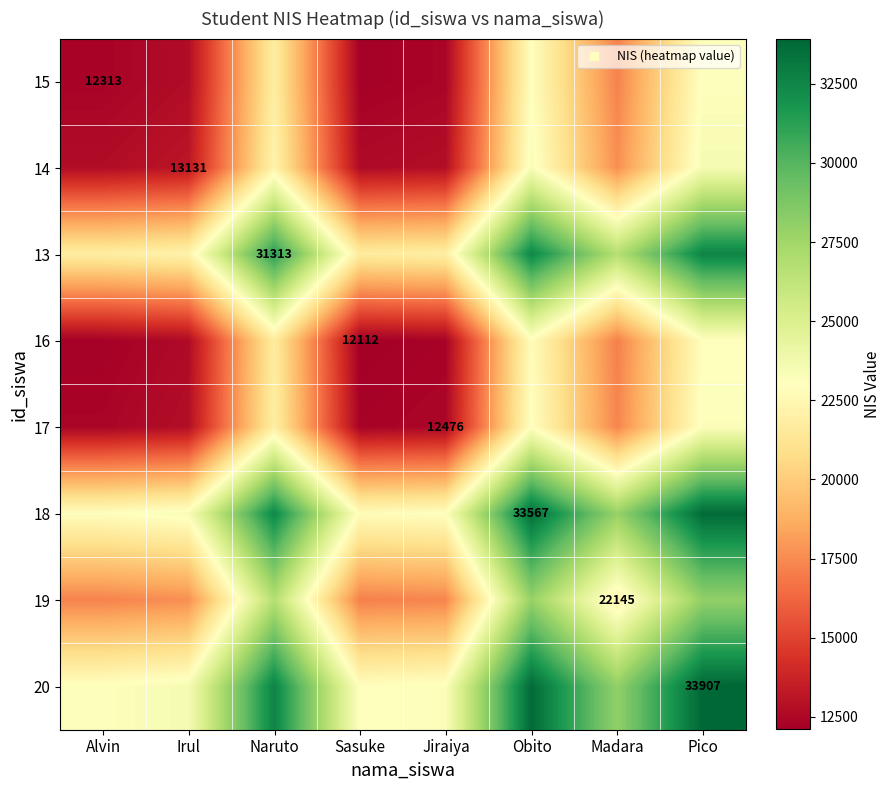

Between Madara and Jiraiya, which is larger?

Madara